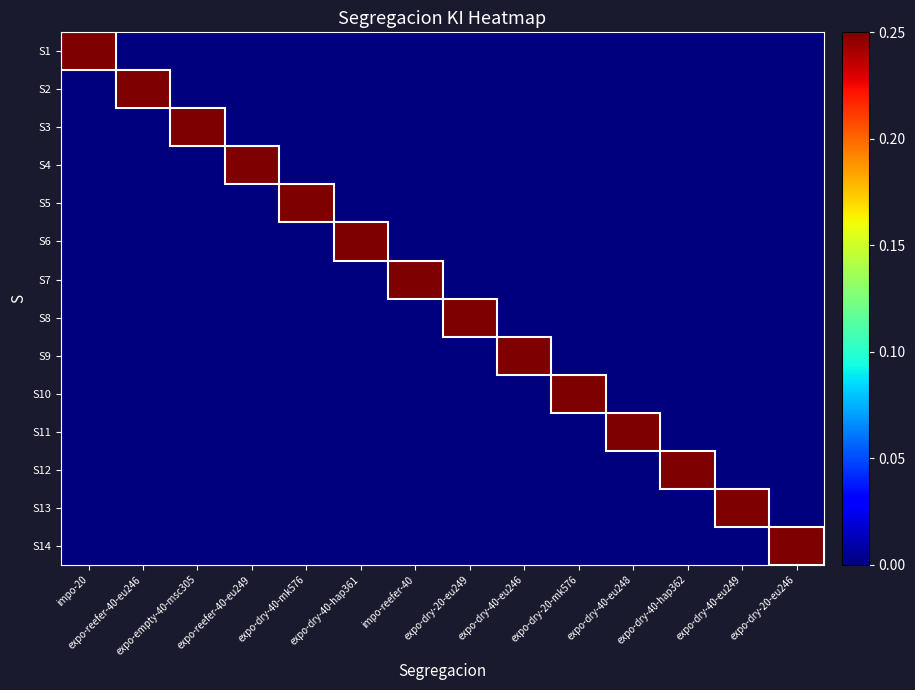

At how many categories does at least one series exceed 0?

14